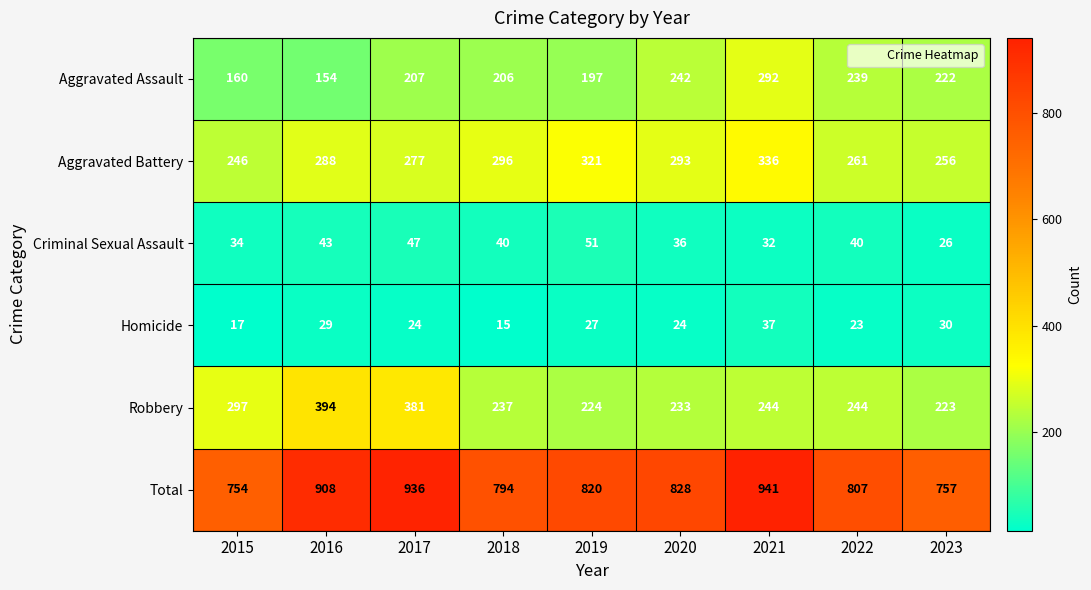

Between 2015 and 2016, which series saw the biggest shift?

Total